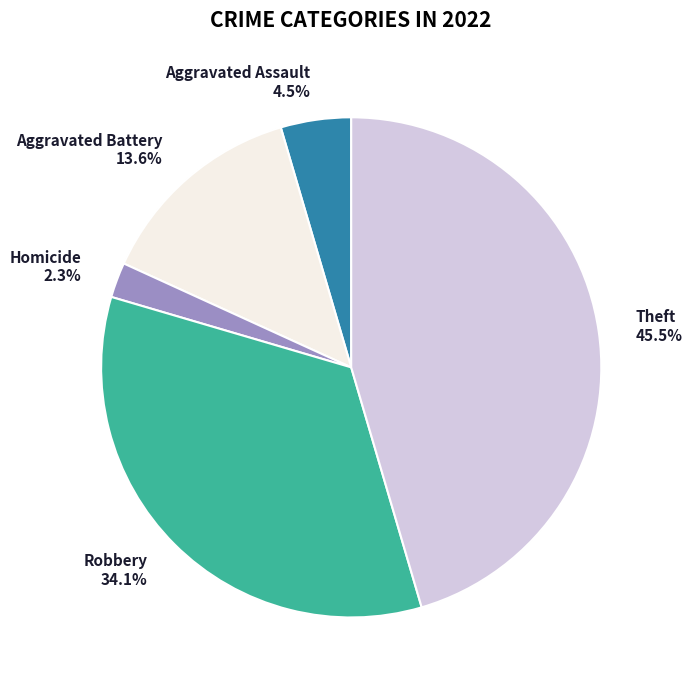

Does any single category account for the majority?

No